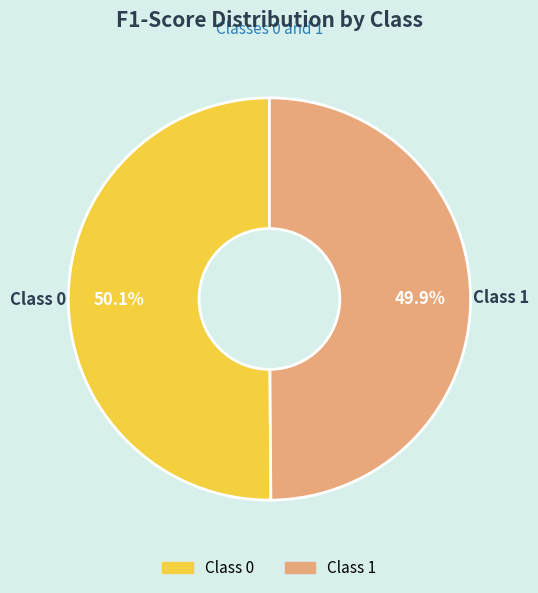

Does any single category account for the majority?

Yes